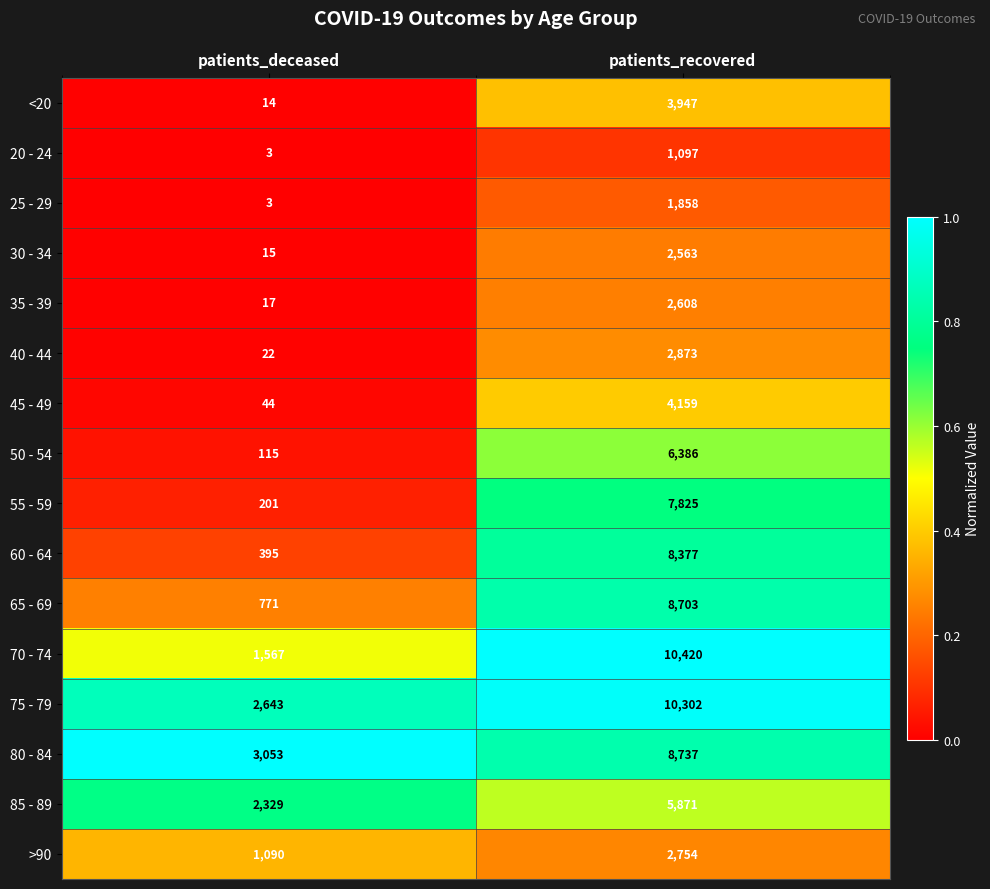

What is the lowest value of the 35 - 39 series?

17